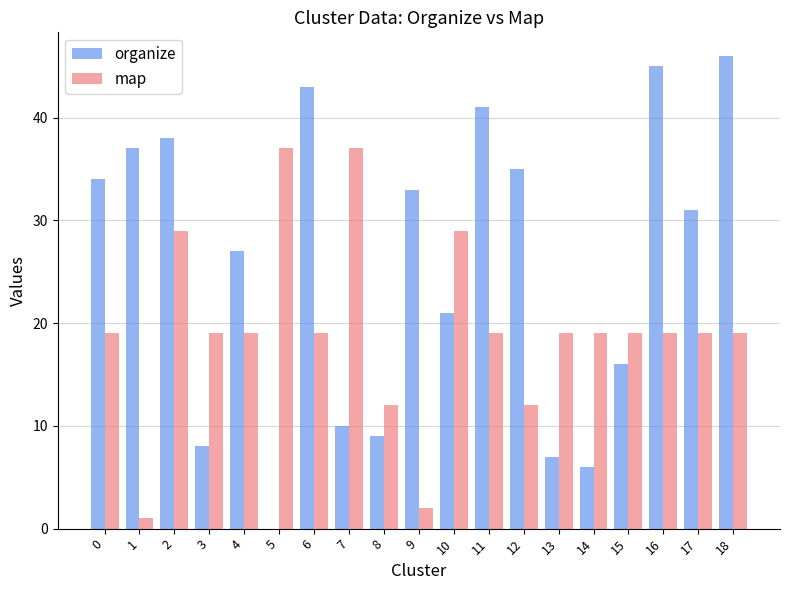

What is the spread (max minus min) of values at 9?

31